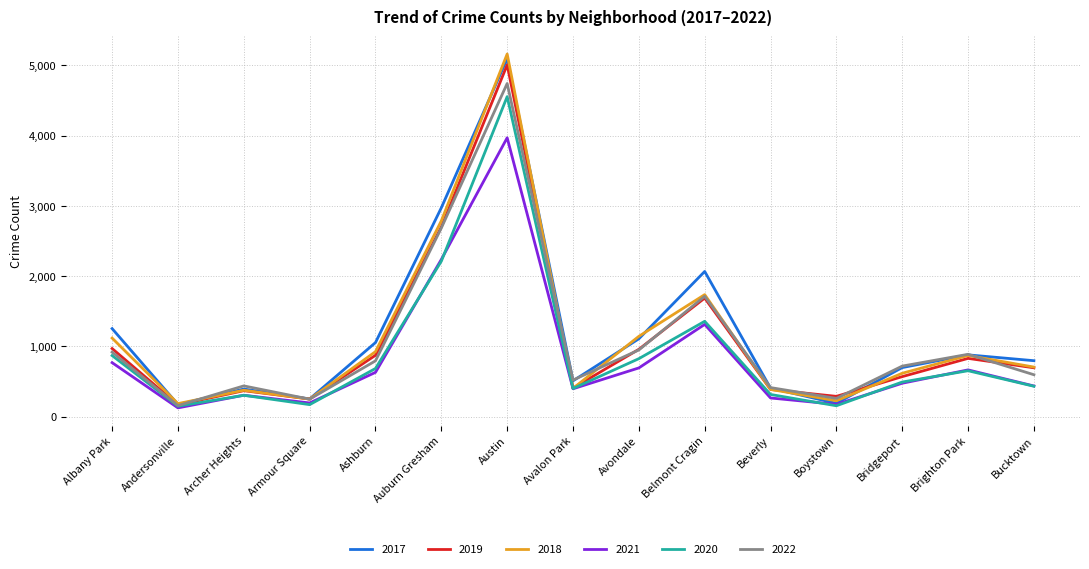

Is it true that 2020 equals 491 at Bridgeport?

True